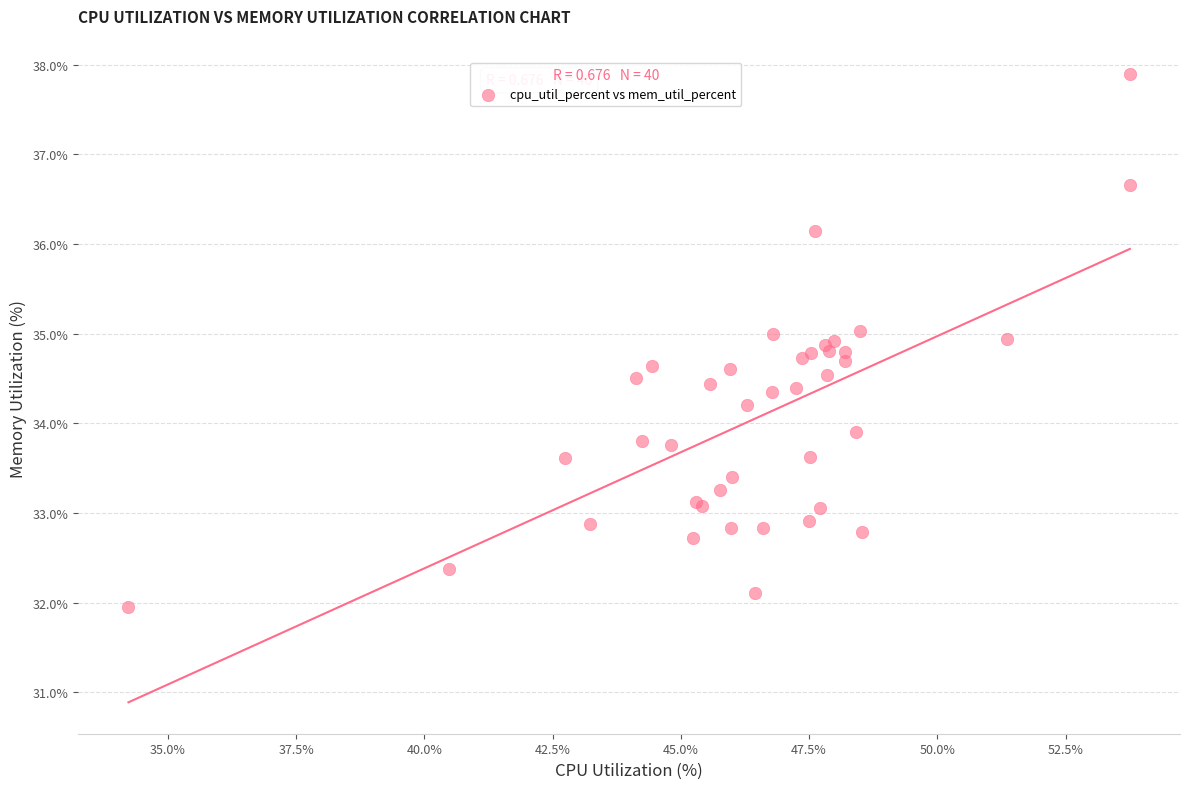

What Y value in the scatter plot is closest to 34?

33.9